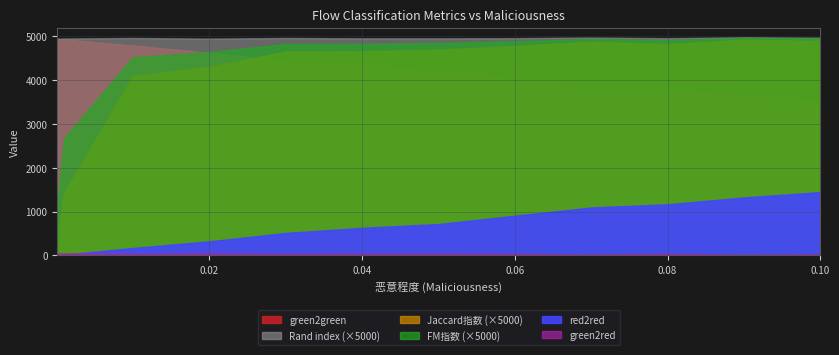

In FM指数, how many points are lower than both neighbors (excluding endpoints)?

1